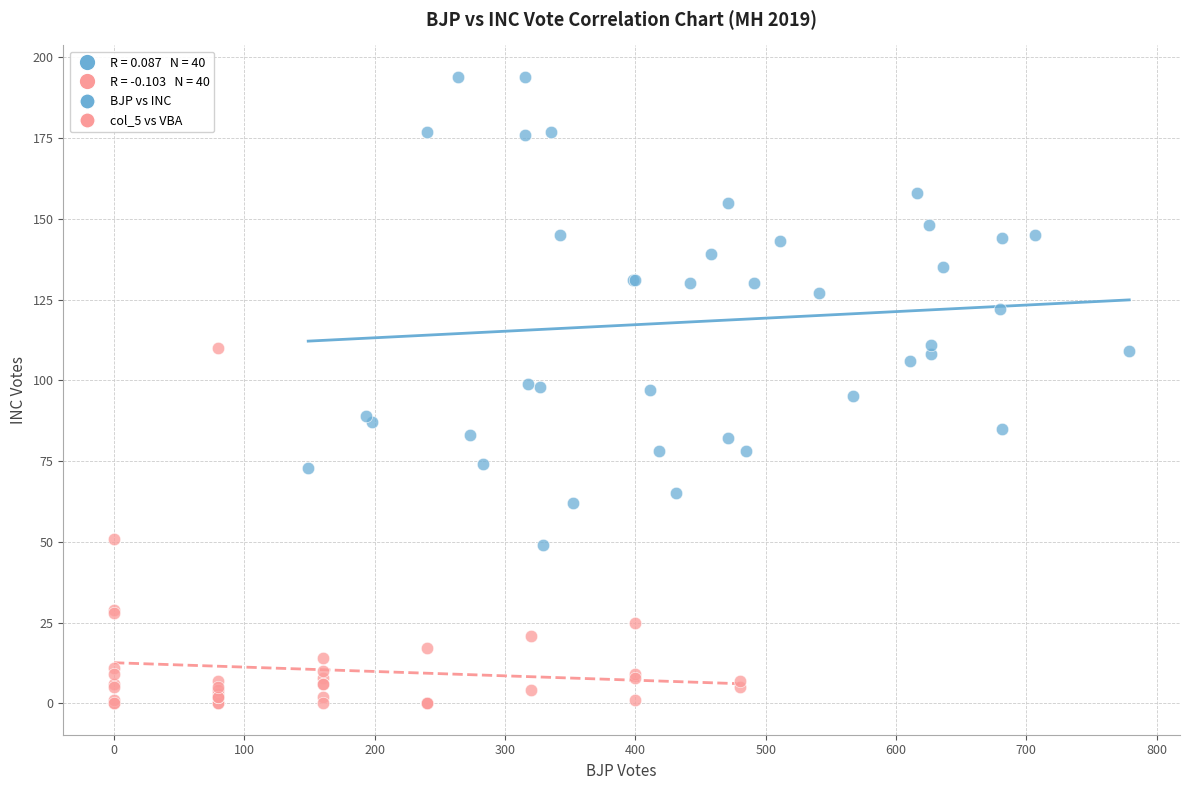

Which series contains the lowest Y value?

col_5 vs VBA